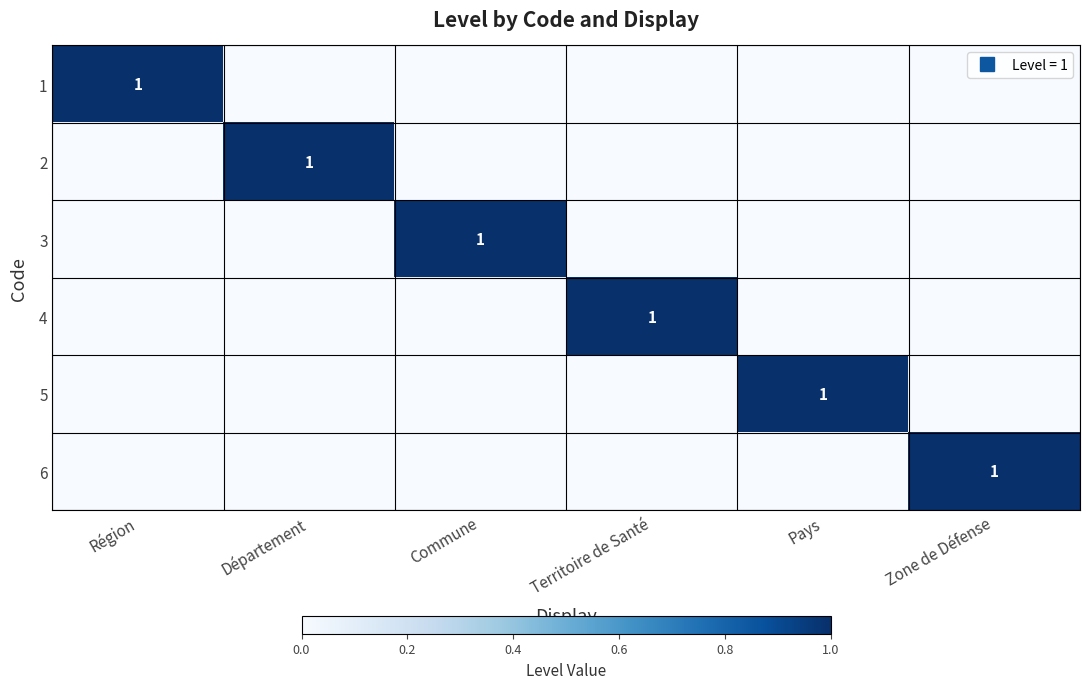

What is the difference between the maximum and minimum values in the 5 series?

1